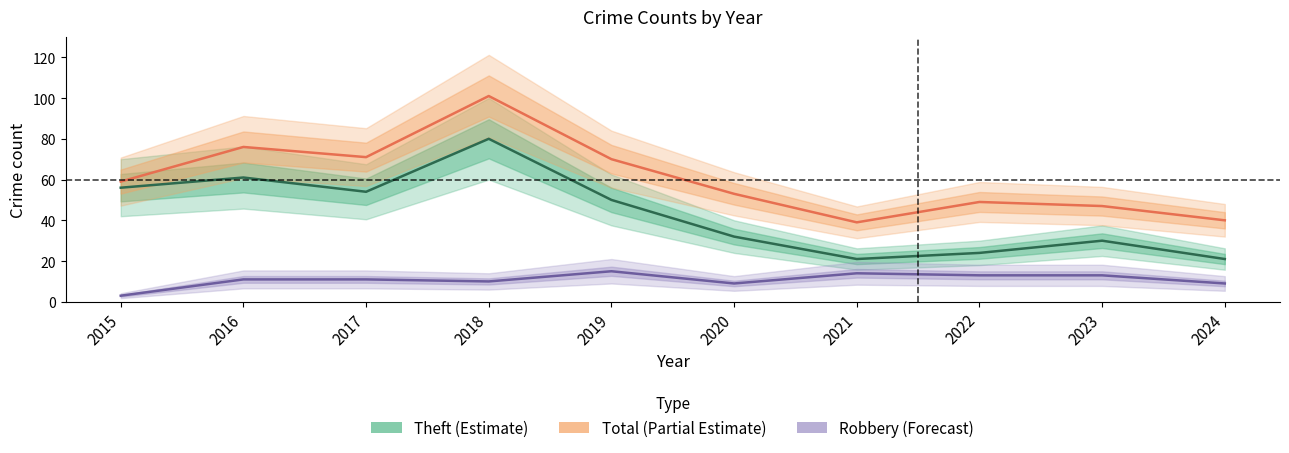

The Total series shows 40 at 2024. True or false?

True